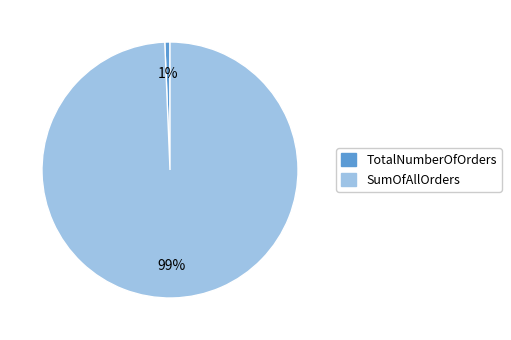

Count the number of slices in the pie.

2